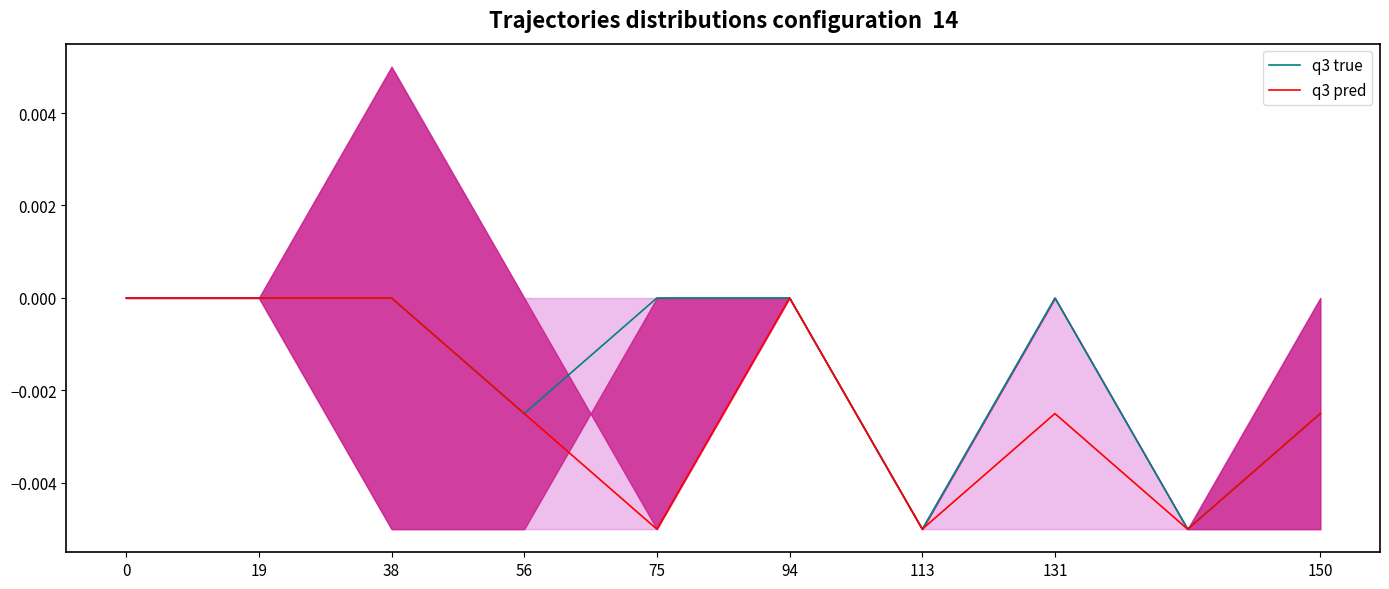

How many negative values does the q3 pred series have?

6